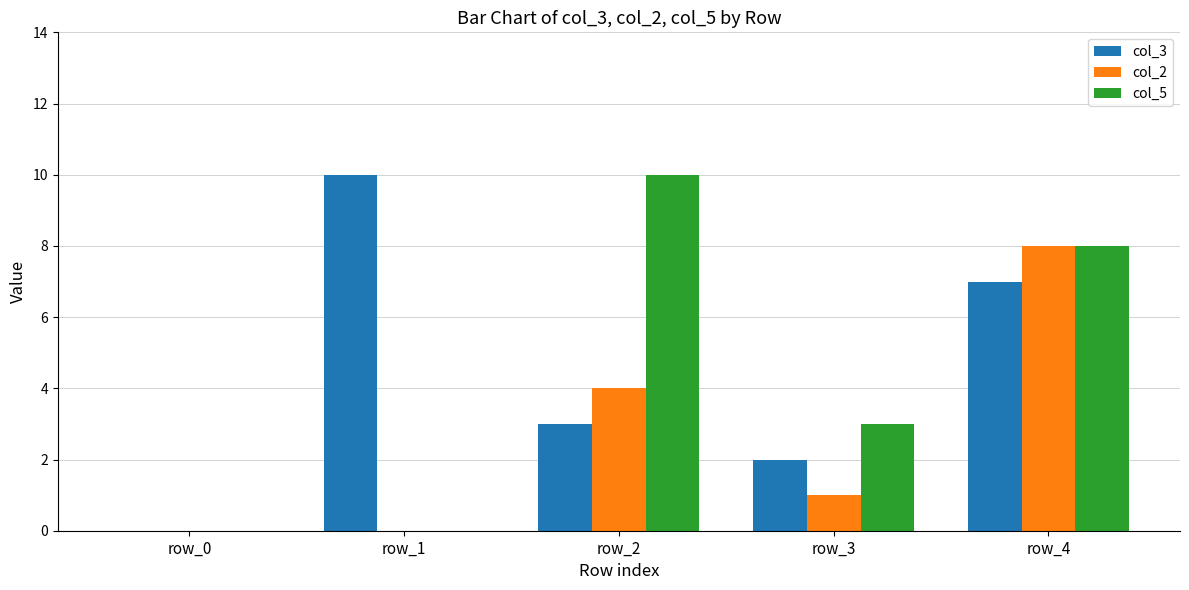

How many groups of bars are there?

5